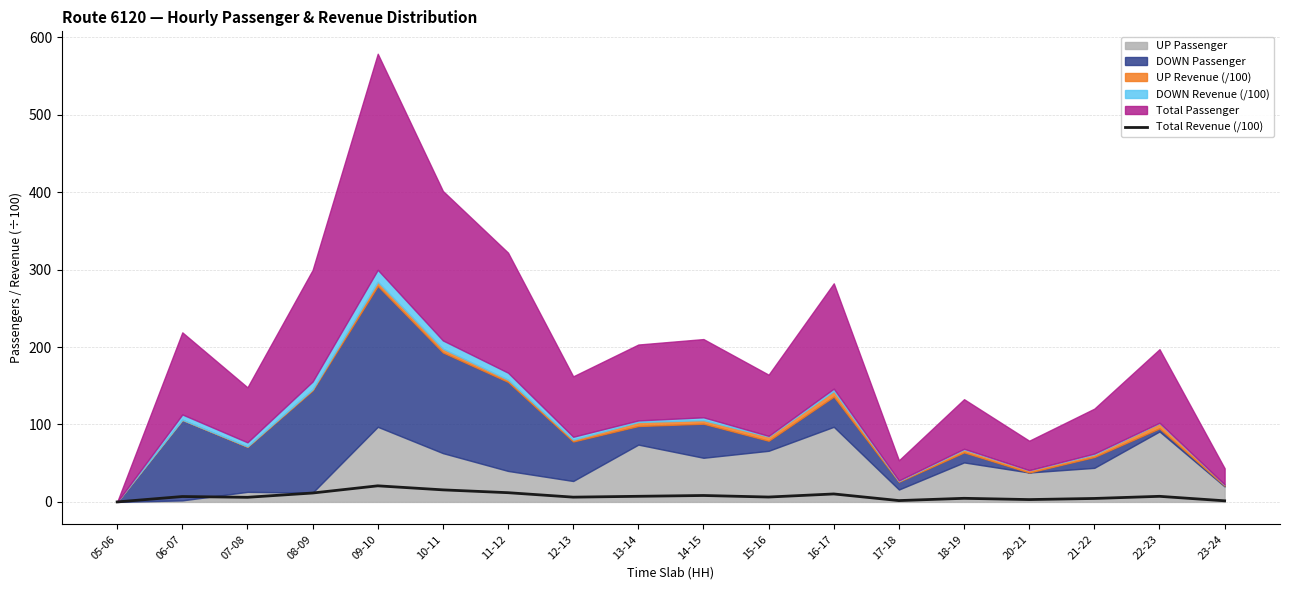

What is the maximum value for Total Revenue (/100)?

20.8